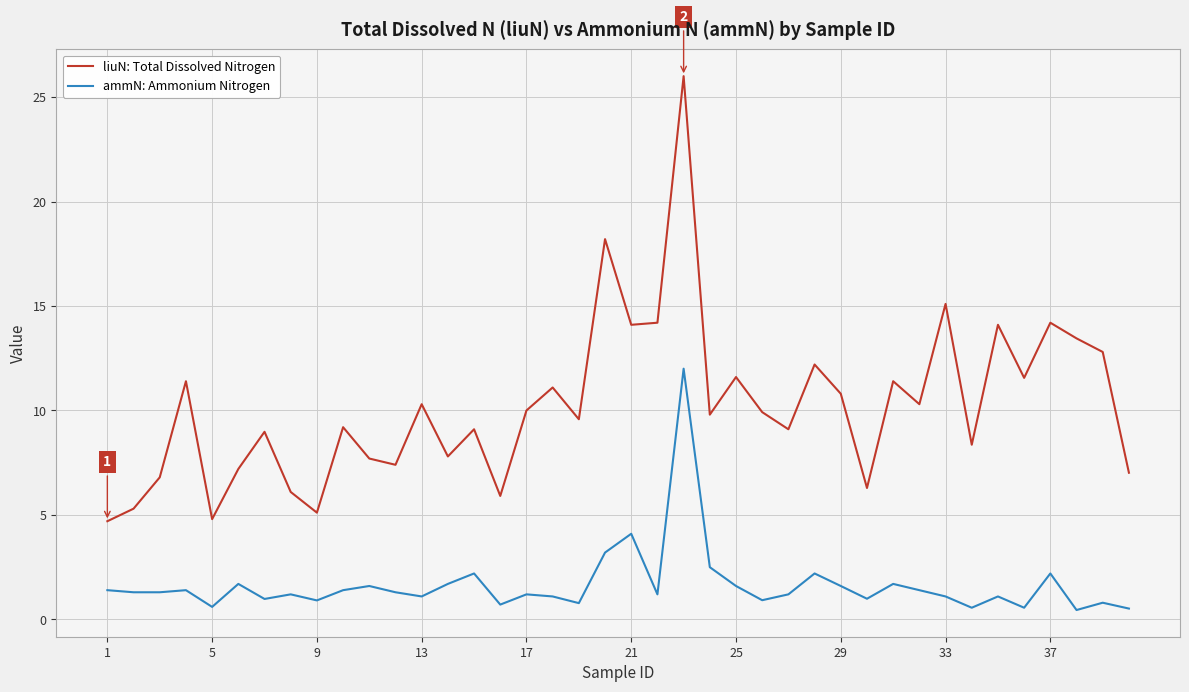

Which series has the largest range (max minus min)?

liuN: Total Dissolved Nitrogen